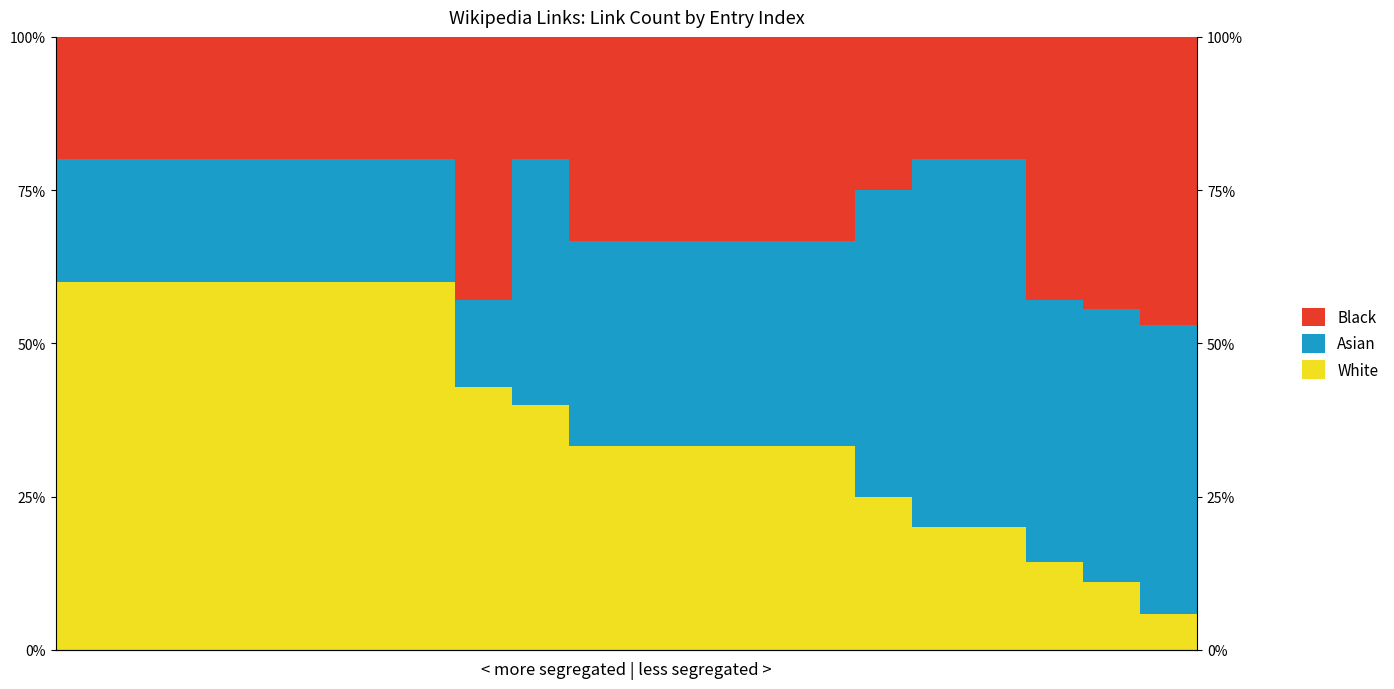

Reading left to right, what are all the values shown in this chart?

White: 0=60.0	1=60.0	2=60.0	3=60.0	4=60.0	5=60.0	6=60.0	7=42.9	8=40.0	9=33.3	10=33.3	11=33.3	12=33.3	13=33.3	14=25.0	15=20.0	16=20.0	17=14.3	18=11.1	19=5.9
Asian: 0=20.0	1=20.0	2=20.0	3=20.0	4=20.0	5=20.0	6=20.0	7=14.3	8=40.0	9=33.3	10=33.3	11=33.3	12=33.3	13=33.3	14=50.0	15=60.0	16=60.0	17=42.9	18=44.4	19=47.1
Black: 0=20.0	1=20.0	2=20.0	3=20.0	4=20.0	5=20.0	6=20.0	7=42.9	8=20.0	9=33.3	10=33.3	11=33.3	12=33.3	13=33.3	14=25.0	15=20.0	16=20.0	17=42.9	18=44.4	19=47.1